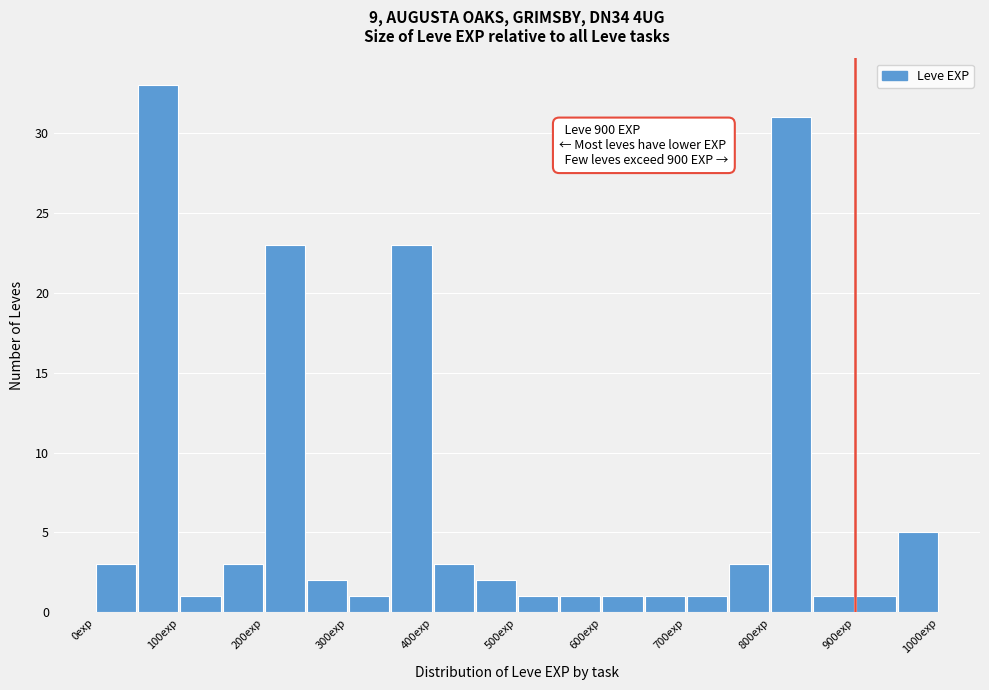

Over which range of the x-axis is the bar tallest?

50 to 100